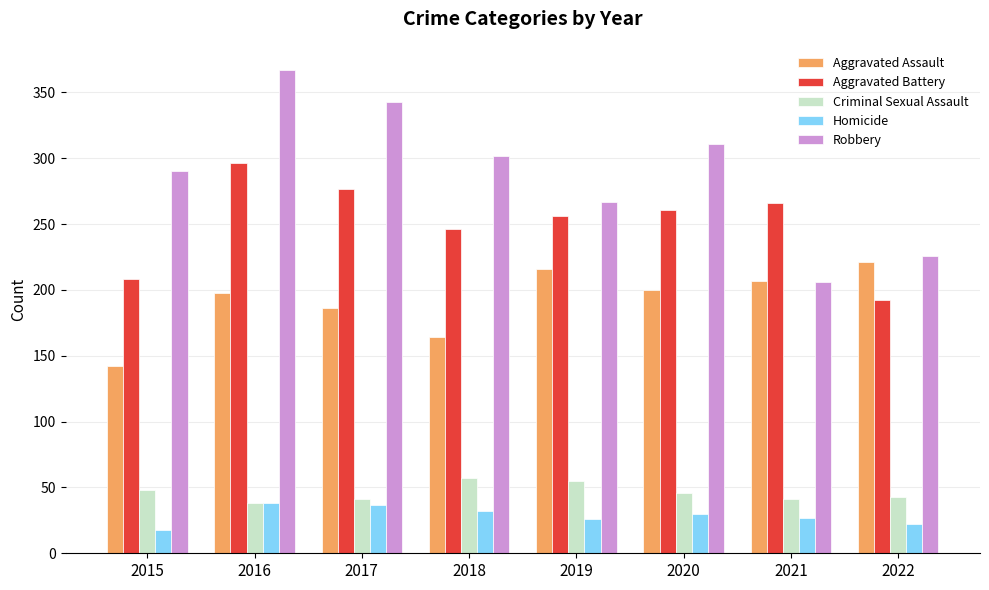

What is the sum of all Aggravated Battery values?

2002